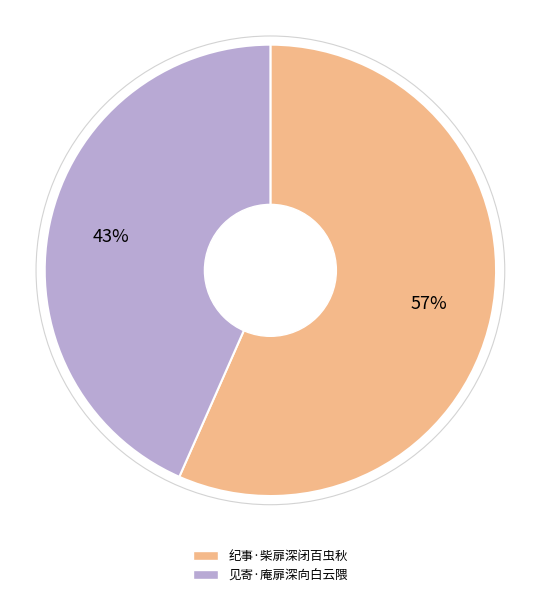

What percentage is the 见寄·庵扉深向白云隈 slice, to the nearest percent?

43%